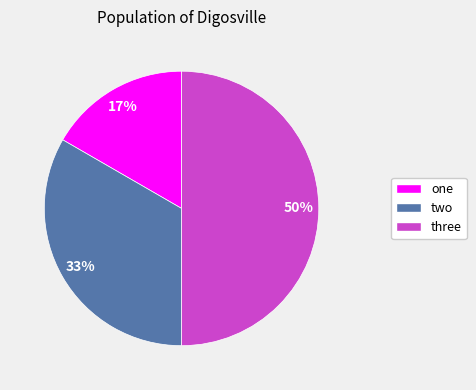

What is the smallest slice in the pie chart?

one